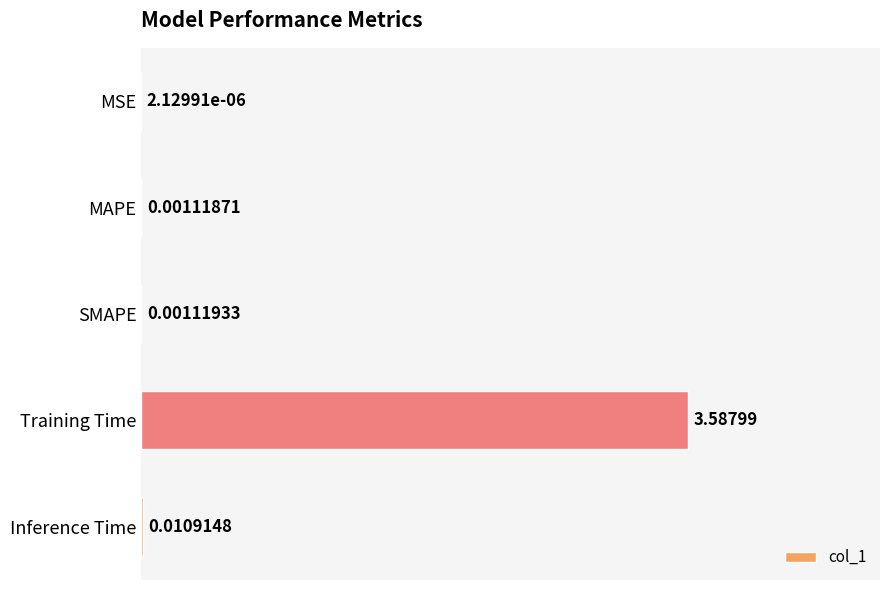

Where is the data nearest to the value 1?

Inference Time